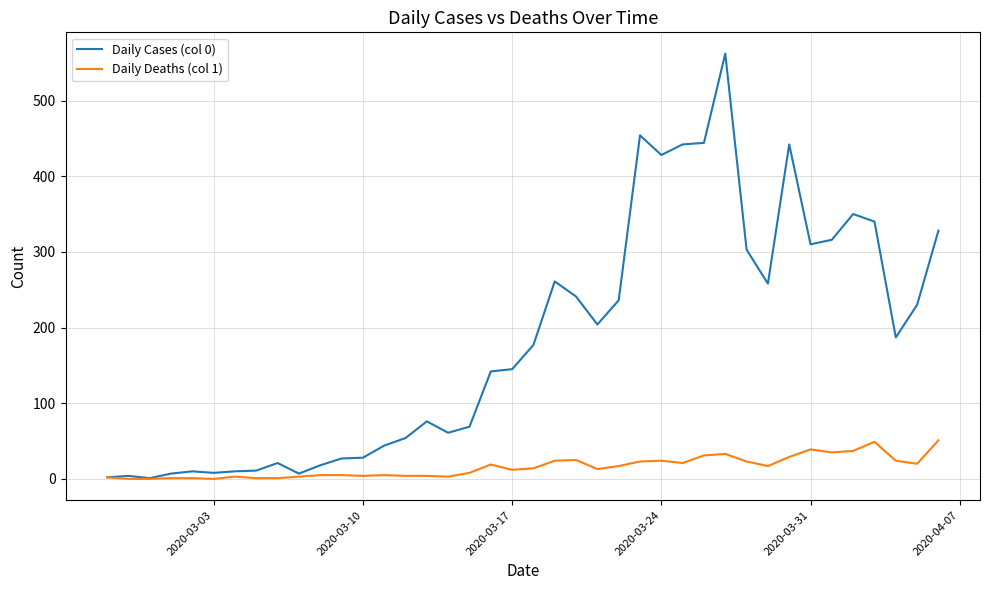

List the series in order of their peak value, highest first.

Daily Cases (col 0), Daily Deaths (col 1)